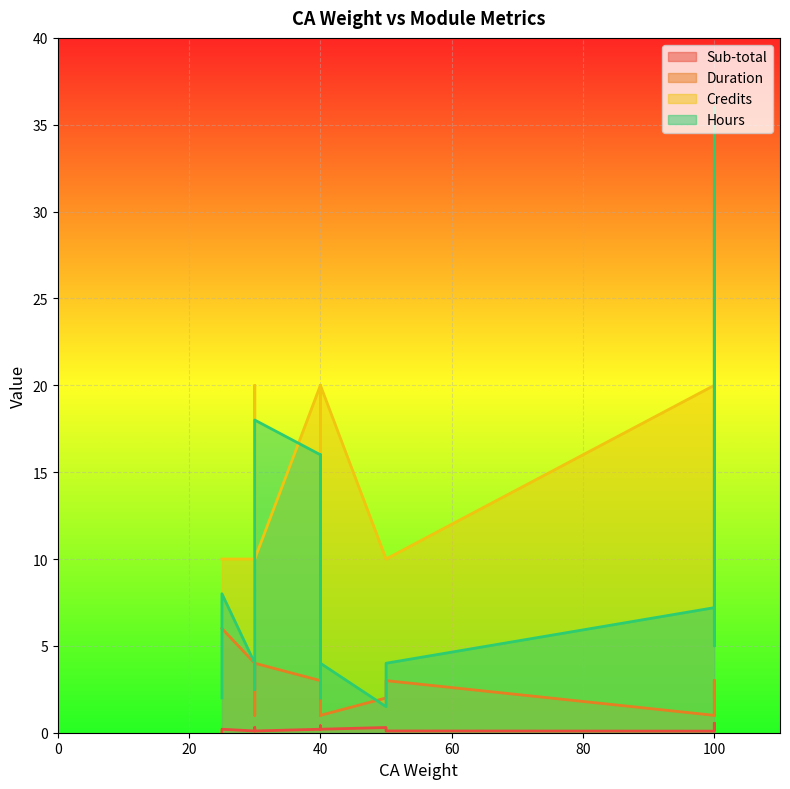

How many lines are shown in the chart?

4